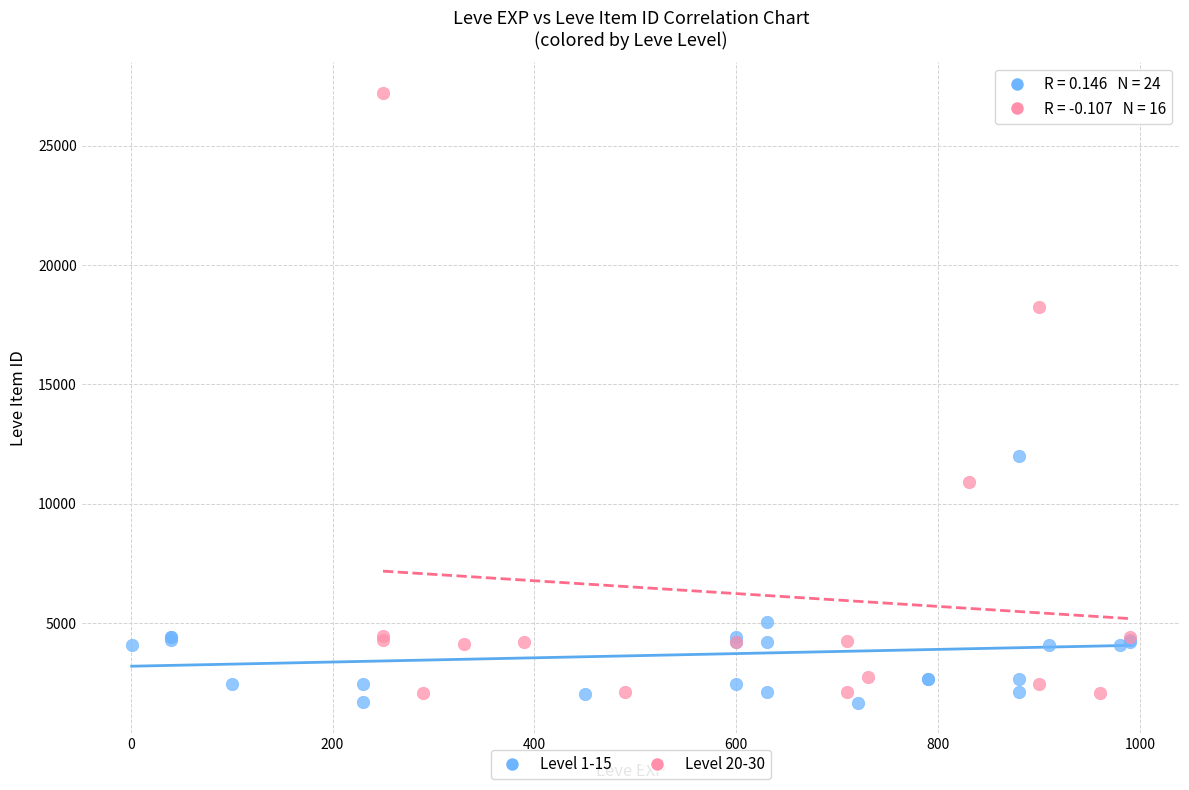

Which series has the largest Y range (max minus min)?

Level 20-30